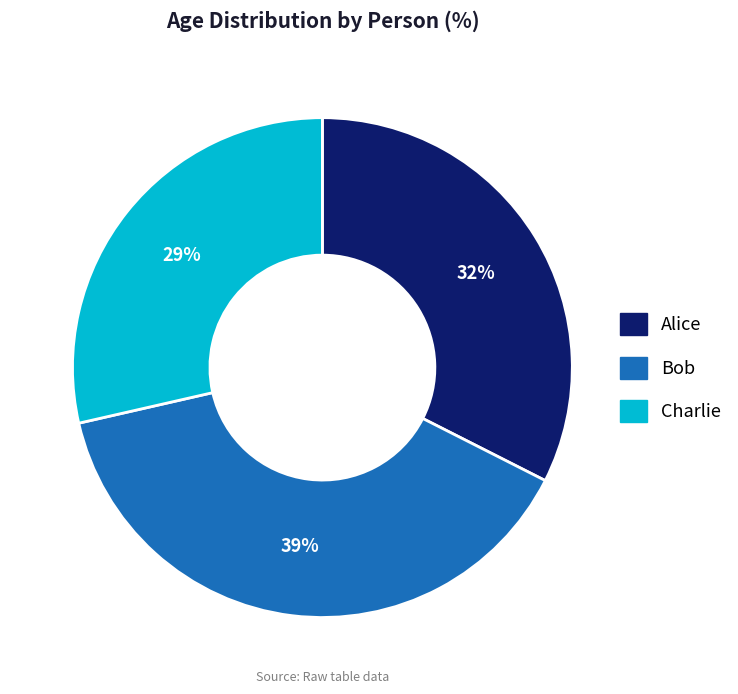

Is the sum of Charlie and Bob greater than half?

Yes